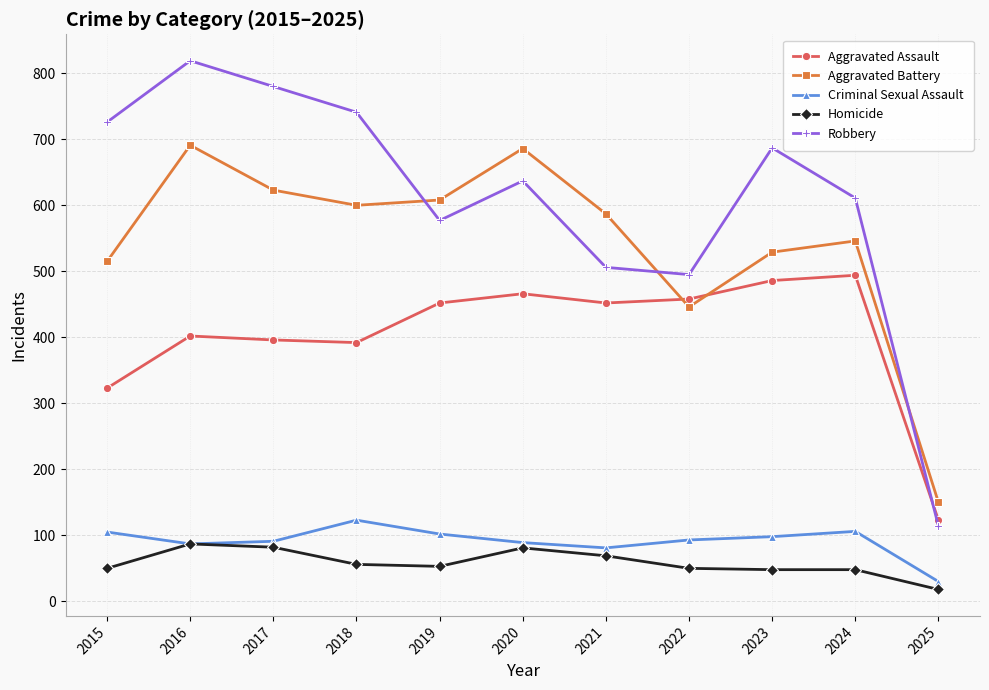

What is the difference between the maximum and minimum values in the Criminal Sexual Assault series?

93